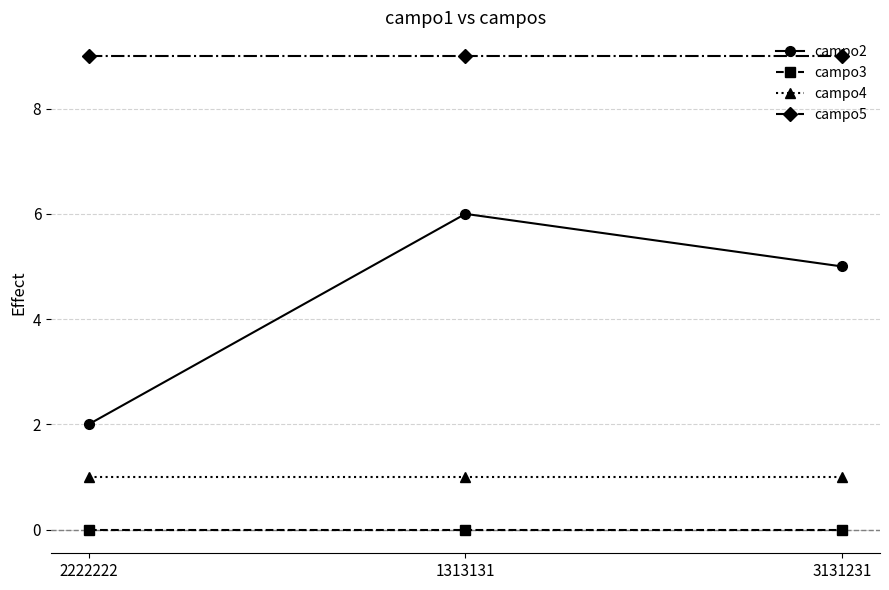

What is the label of the 1st point from the right?

3131231